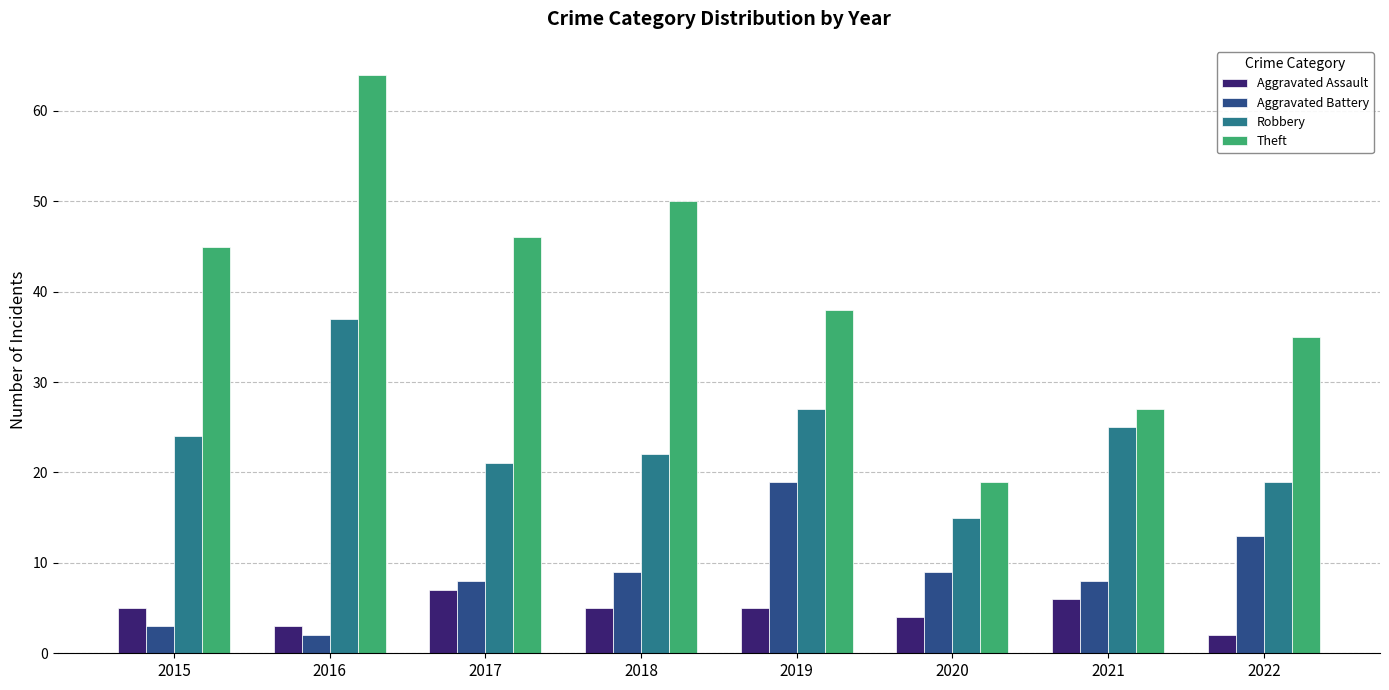

At which category is the sum across all series the highest?

2016